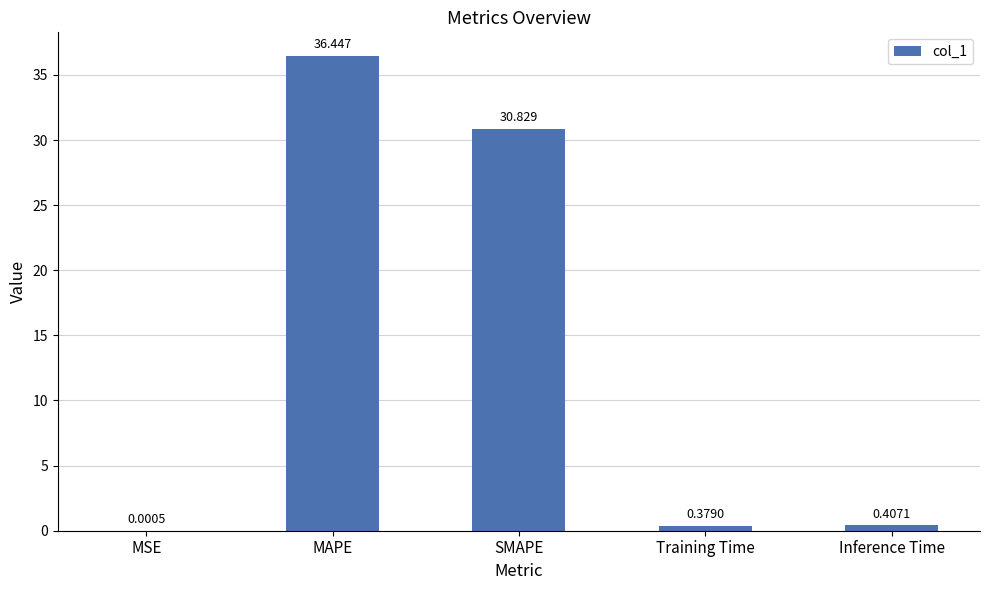

Which category has the highest value across all series?

MAPE